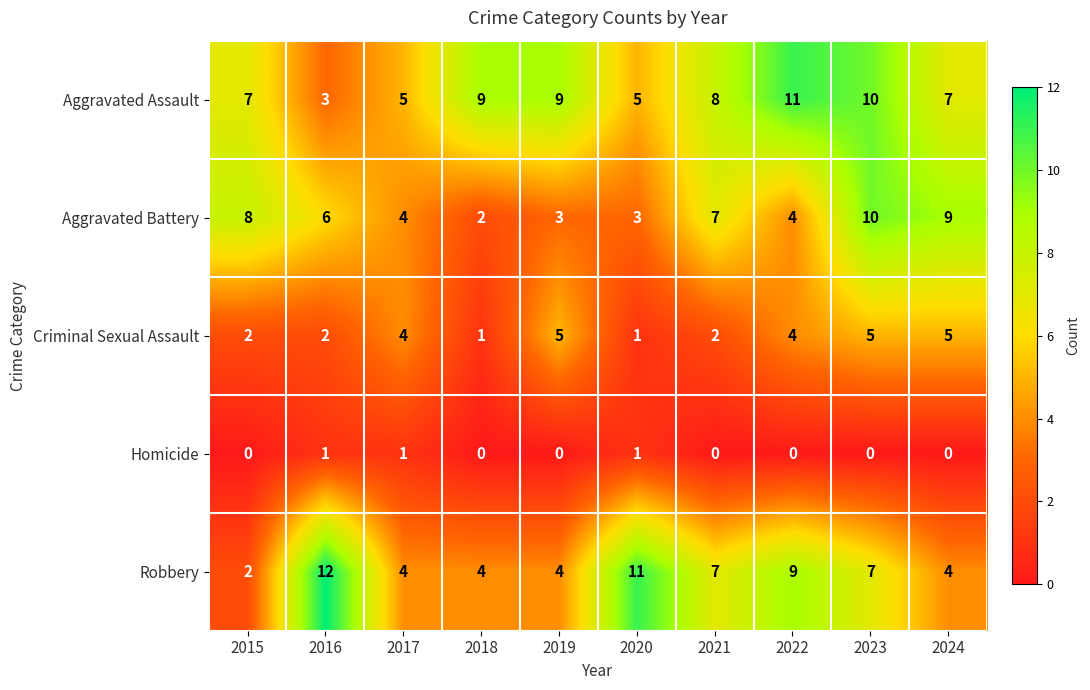

Which series has the widest spread of values?

Robbery